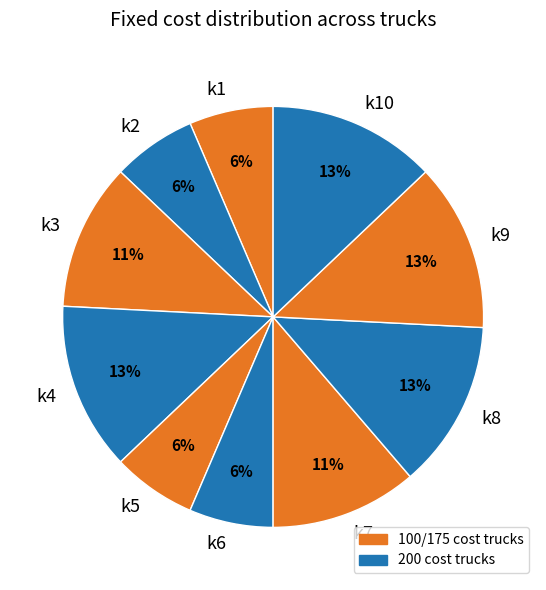

What is the ratio of the value at k4 to the value at k10?

1.0